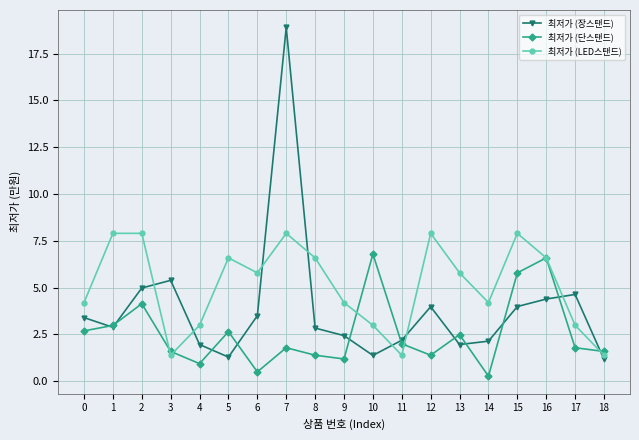

What is the sum of the 최저가 (장스탠드) values at 12 and 14?

6.1